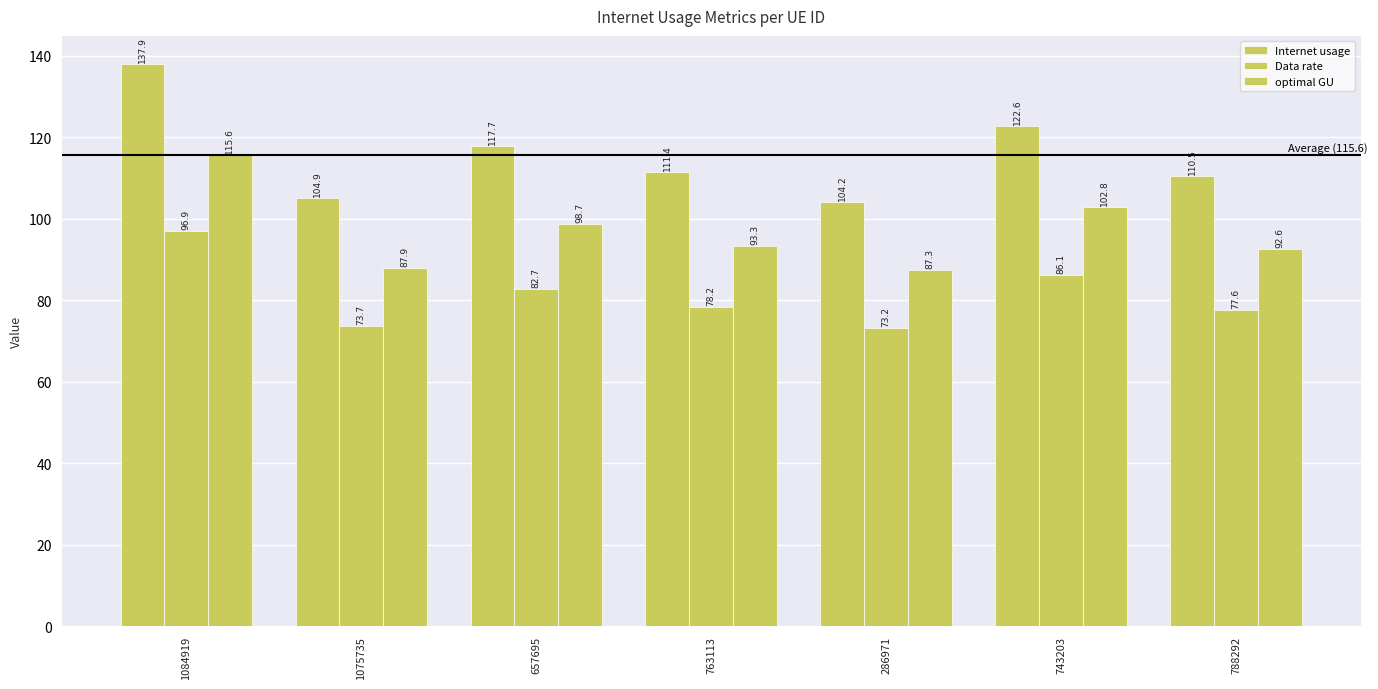

How many series are shown in this chart?

3